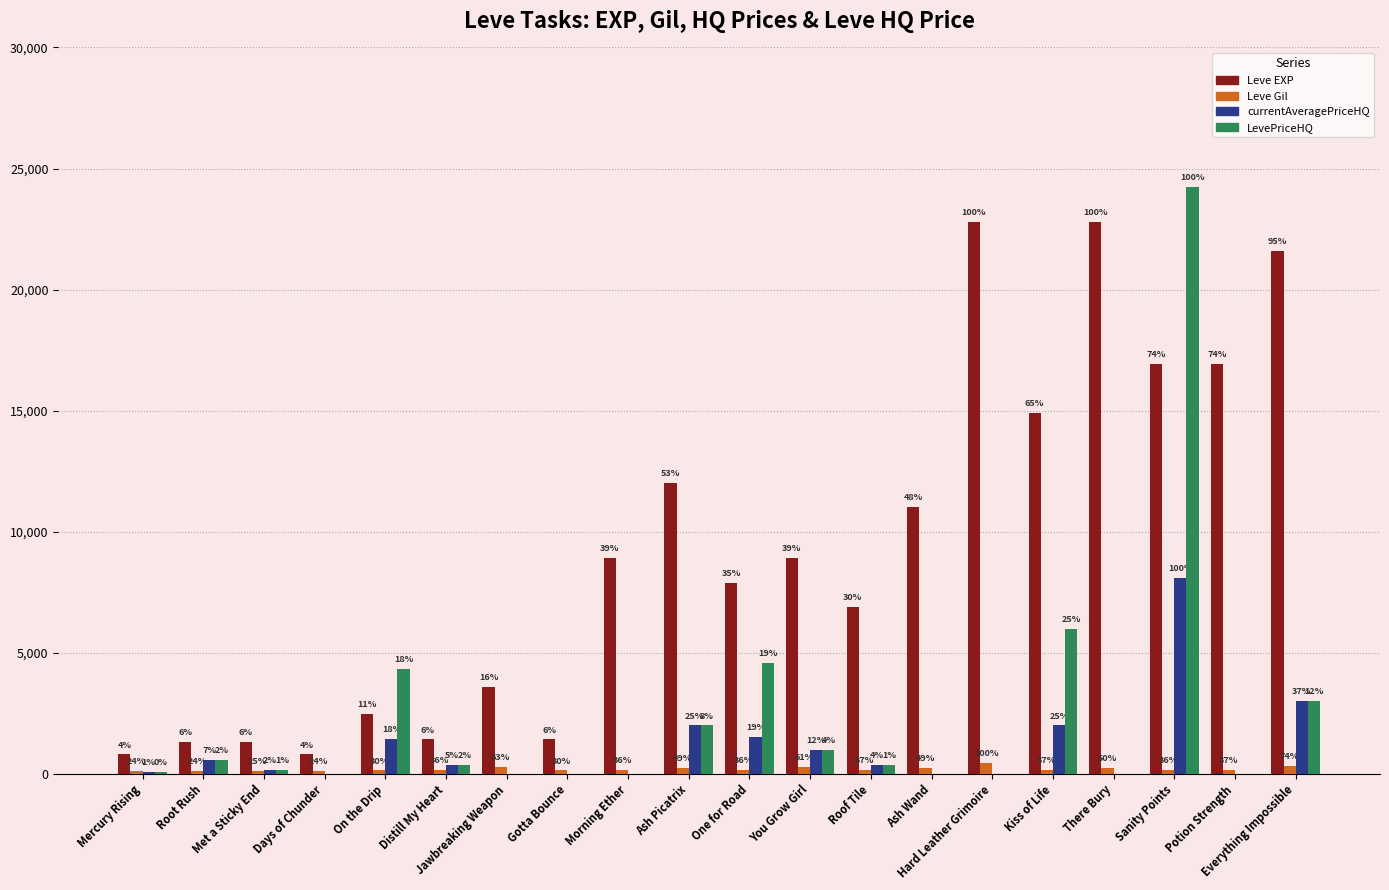

Does the chart contain stacked bars?

No